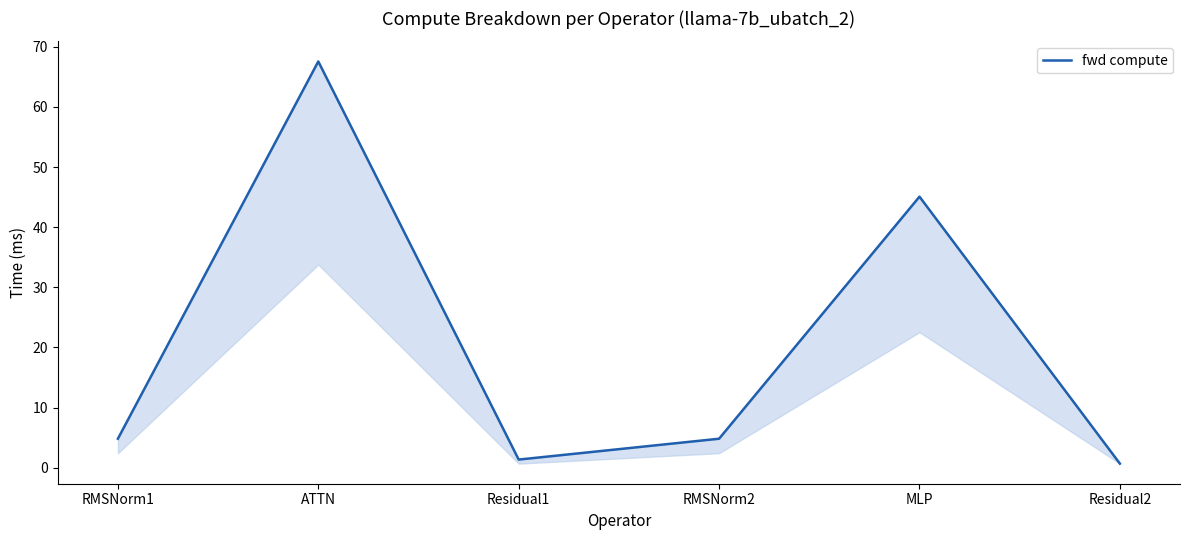

Count the number of values greater than 4.

4